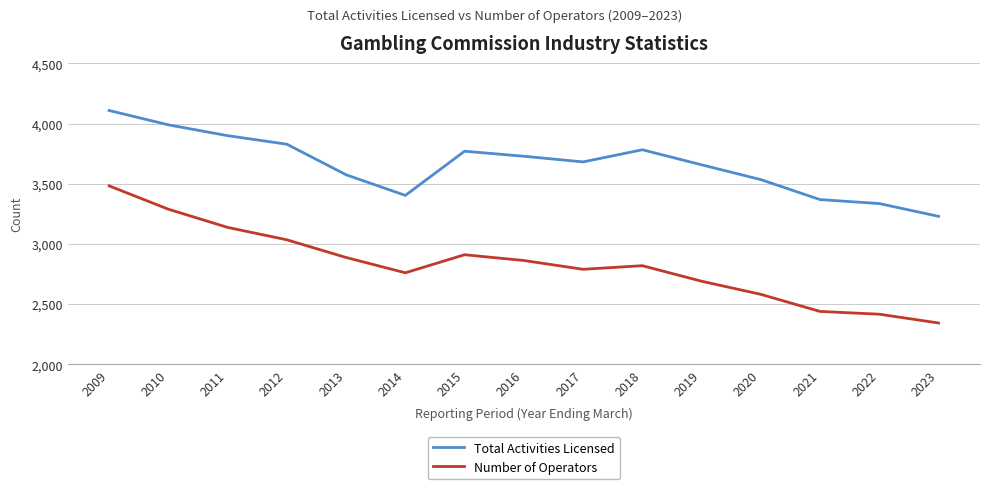

The Total Activities Licensed series shows 2177 at 2014. True or false?

False